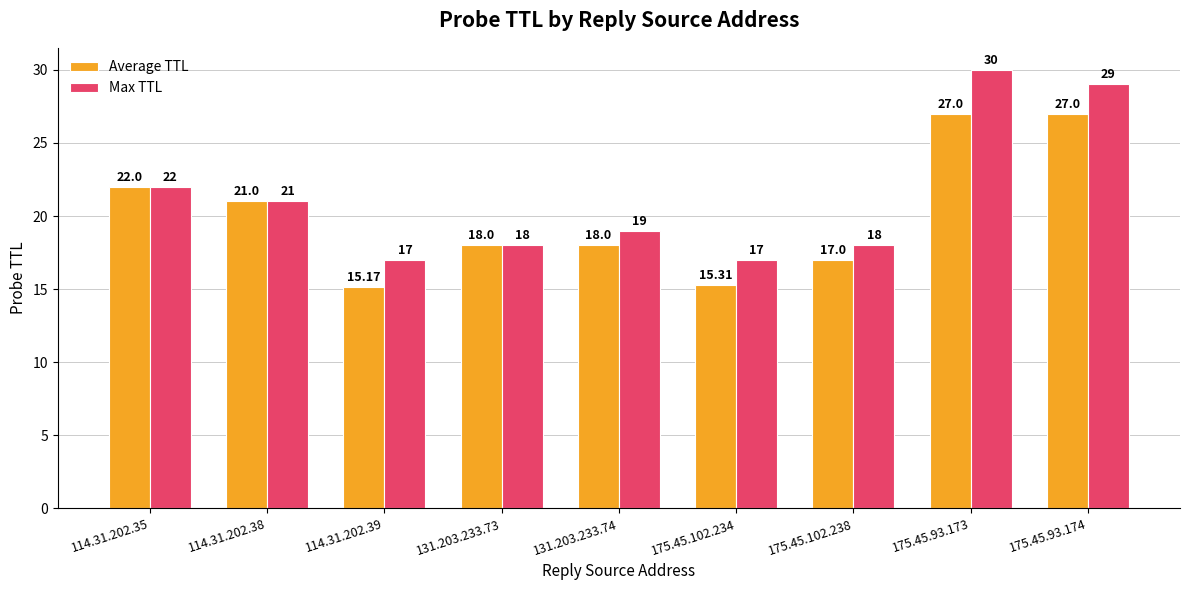

What is the label of the 7th bar from the right?

114.31.202.39